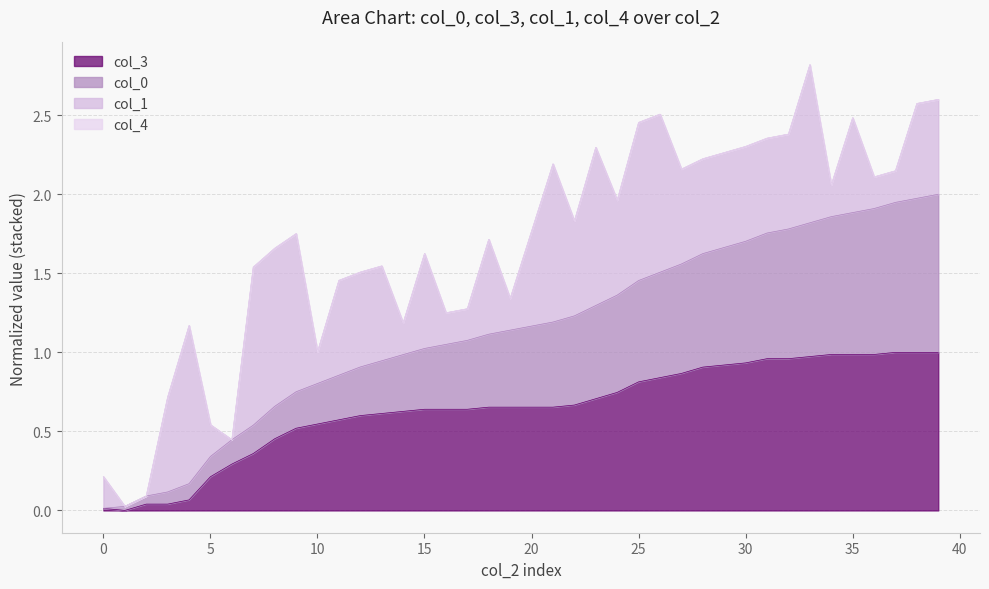

True or false: col_3 has a value of 0.0 at 10.

False